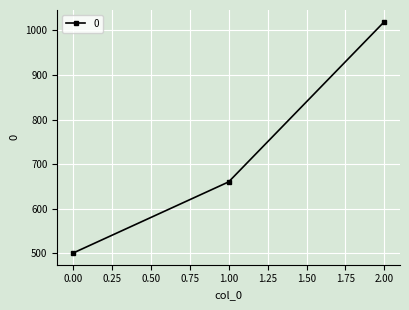

What is the approximate value at 2.00, to the nearest 10?

1020